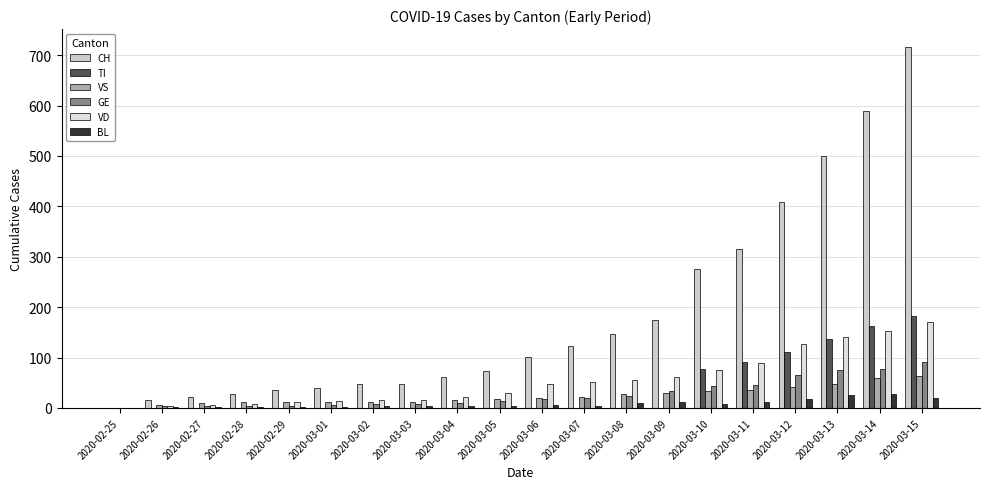

The CH series shows 408 at 2020-03-12. True or false?

True